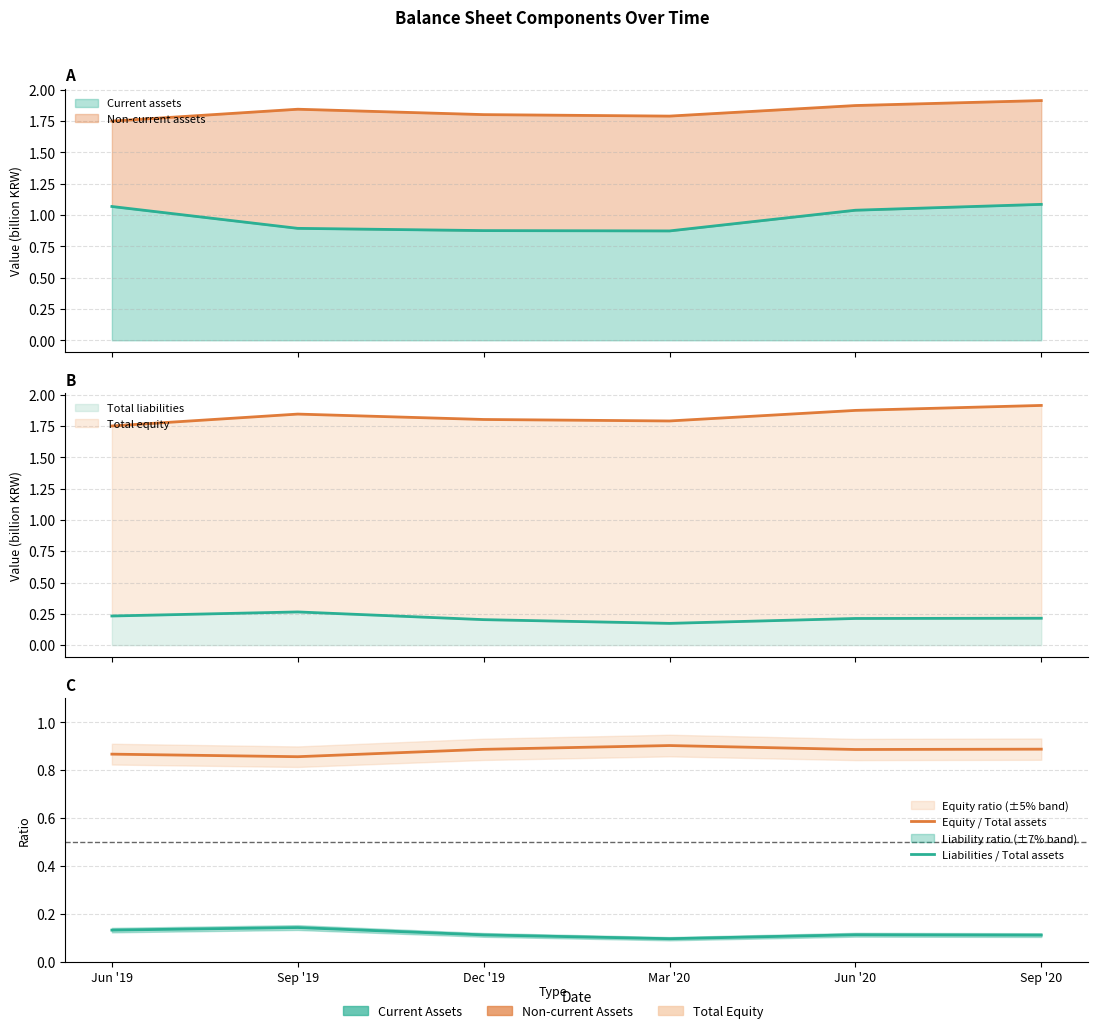

At which category does Equity / Total assets reach its first local peak?

Mar '20